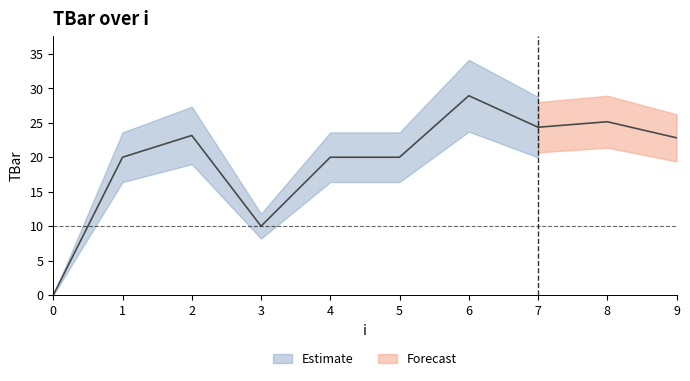

Count the number of values greater than 22.

5